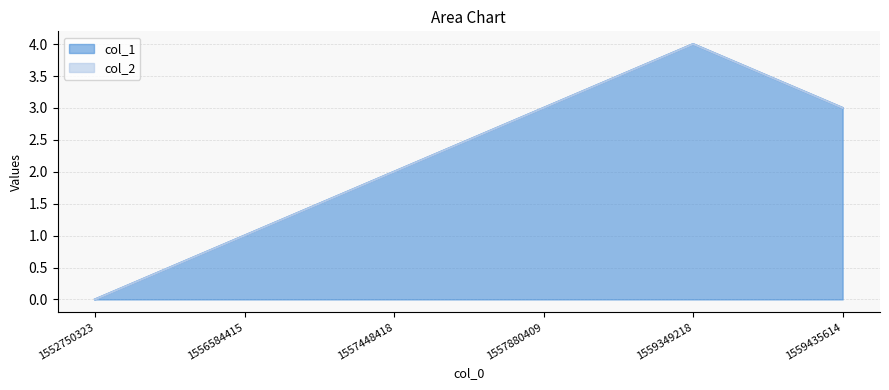

Read the value at 1557880409.

3